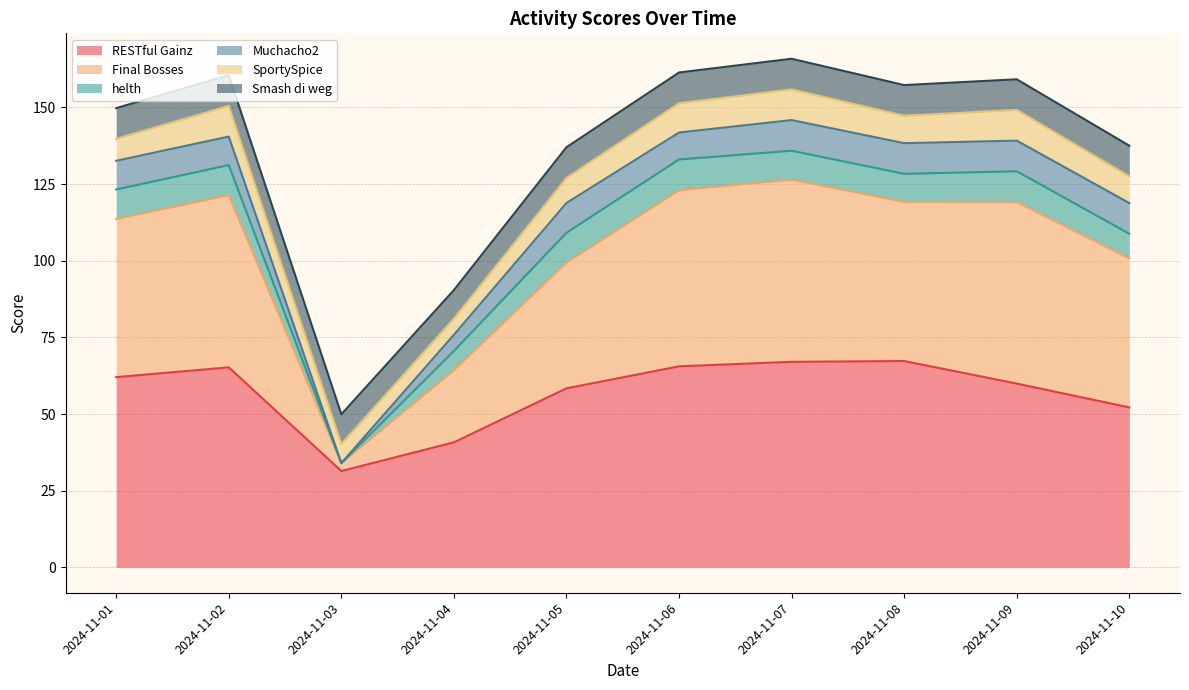

True or false: RESTful Gainz and SportySpice intersect in this chart.

False